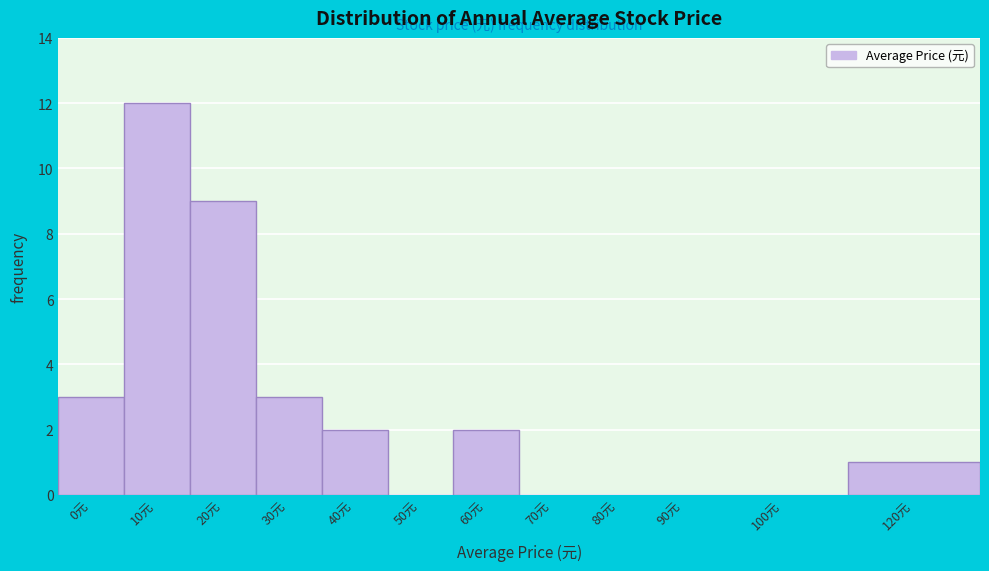

Reading left to right, what are all the values shown in this chart?

0元=3	10元=12	20元=9	30元=3	40元=2	50元=0	60元=2	70元=0	80元=0	90元=0	100元=0	120元=1